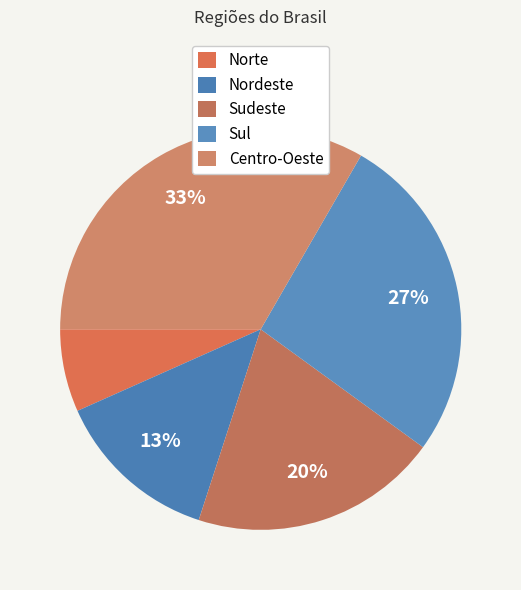

To the nearest percent, what portion does Centro-Oeste represent?

33%